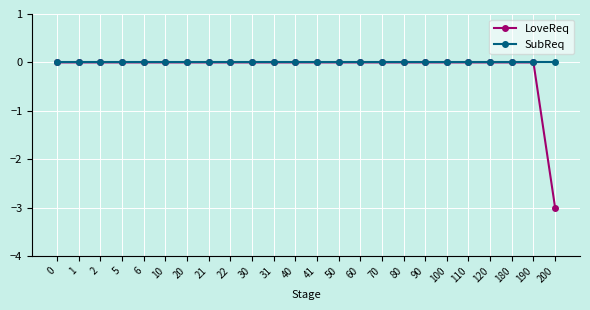

True or false: LoveReq has a value of 0 at 20.

True